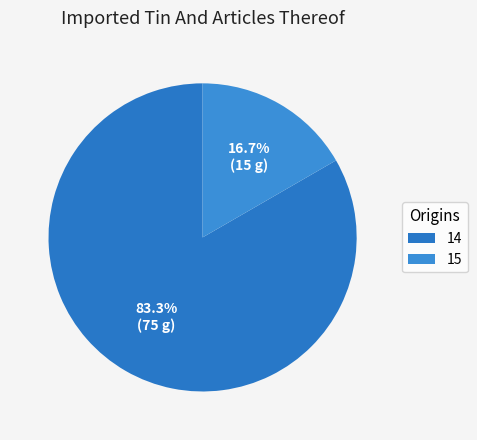

What percentage is the 14 slice, to the nearest percent?

83%